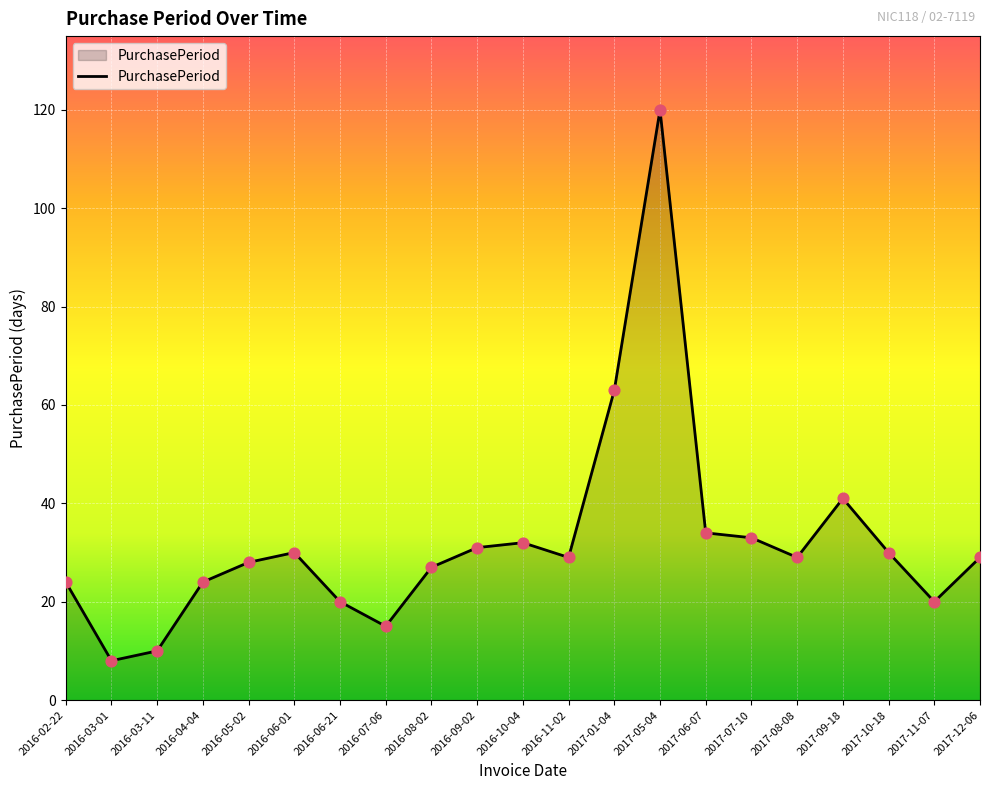

What is the ratio of the value at 2016-06-21 to the value at 2016-11-02?

0.7